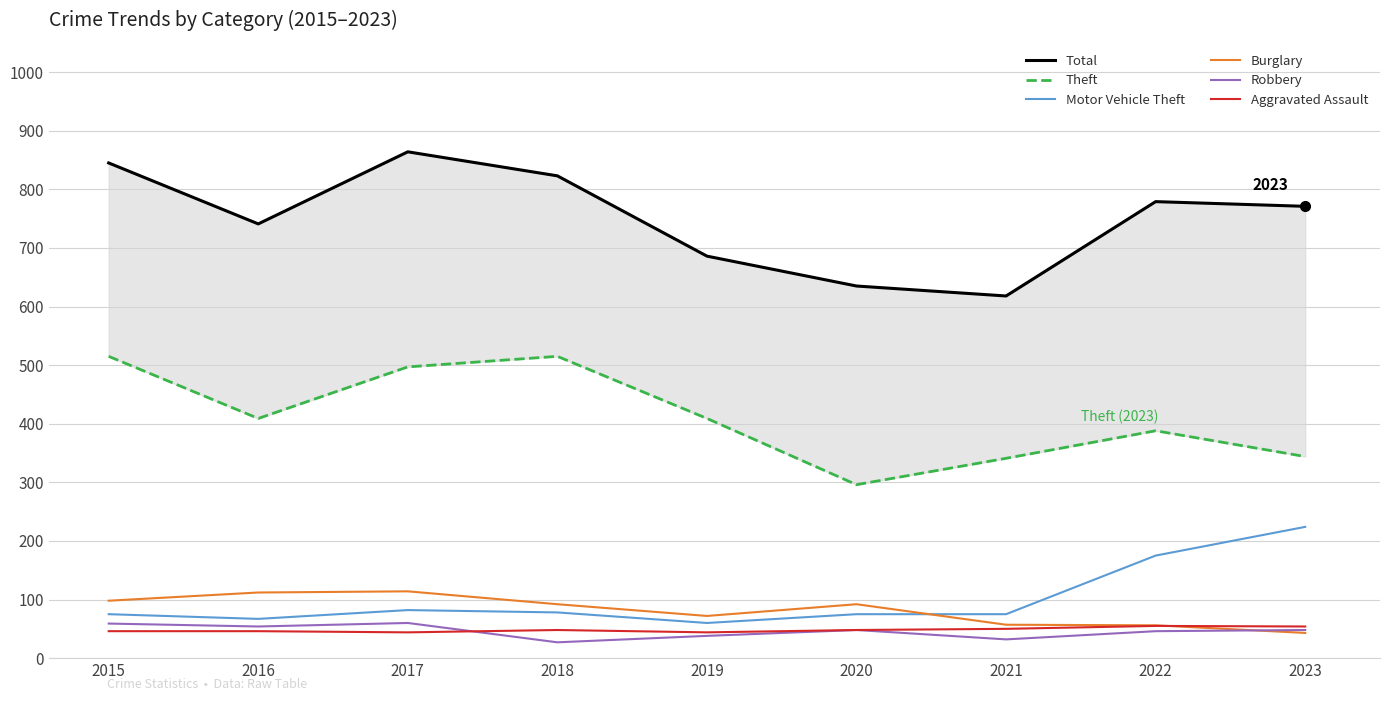

How many interior local valleys does the Robbery series have?

3